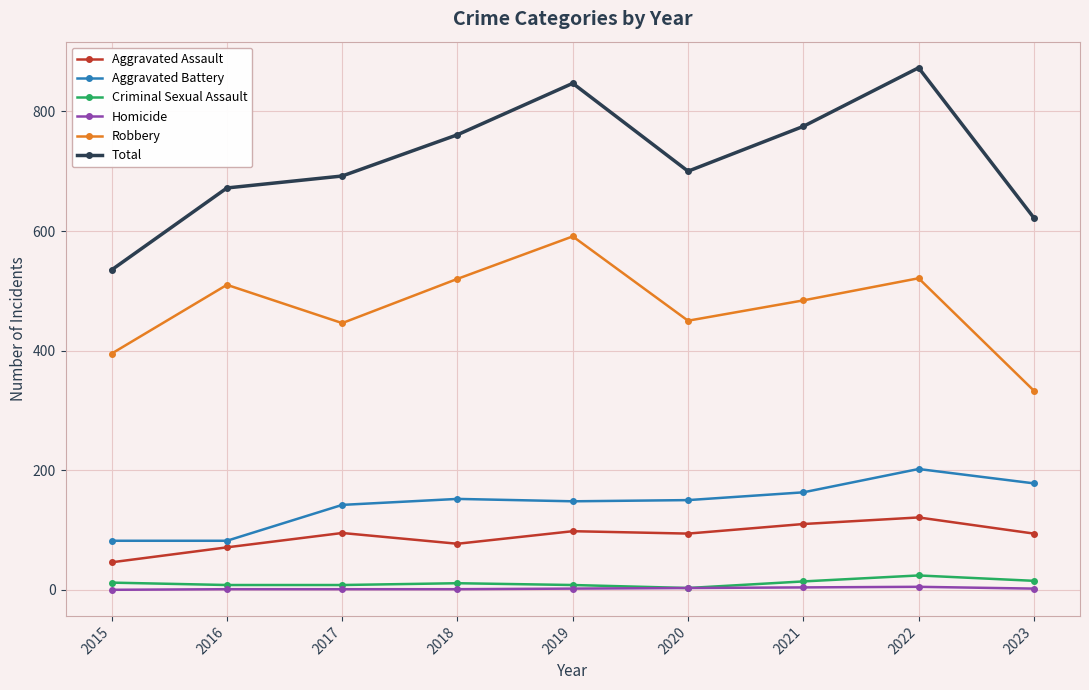

What is the difference between the highest and lowest values at 2015?

535